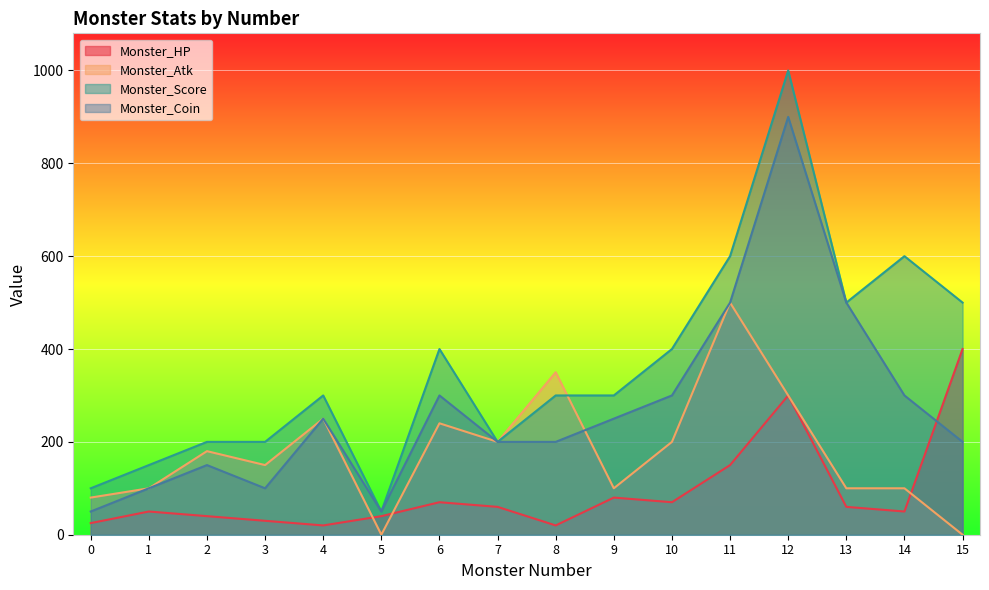

What is the difference between the second highest and minimum values in the Monster_Score series?

550